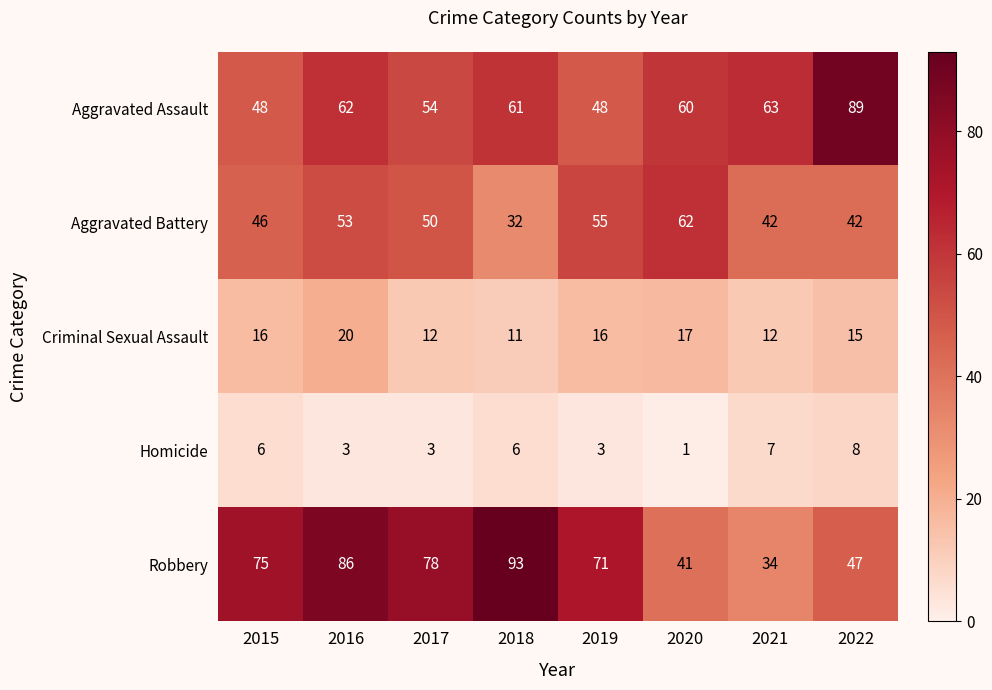

Which series has the widest spread of values?

Robbery